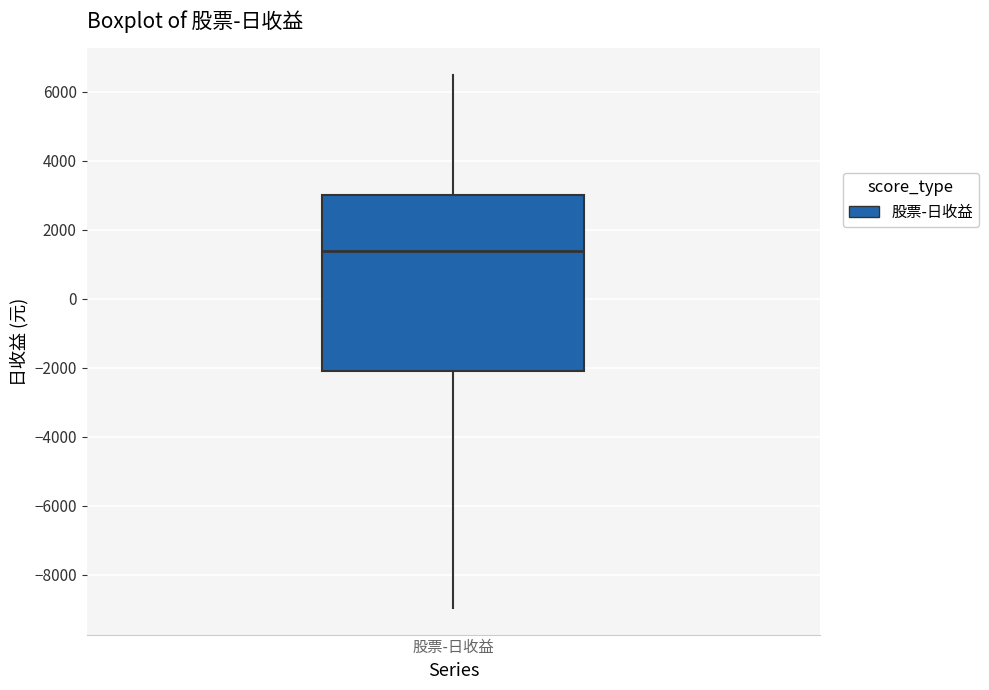

Transcribe this box plot: give where the median line is, the range the box spans, and where the two whiskers end, as read against the y-axis. The values are not printed on the chart, so give them approximately, as read against the axis.

median 1400, box -2000 to 3000, whiskers -9000 to 6400